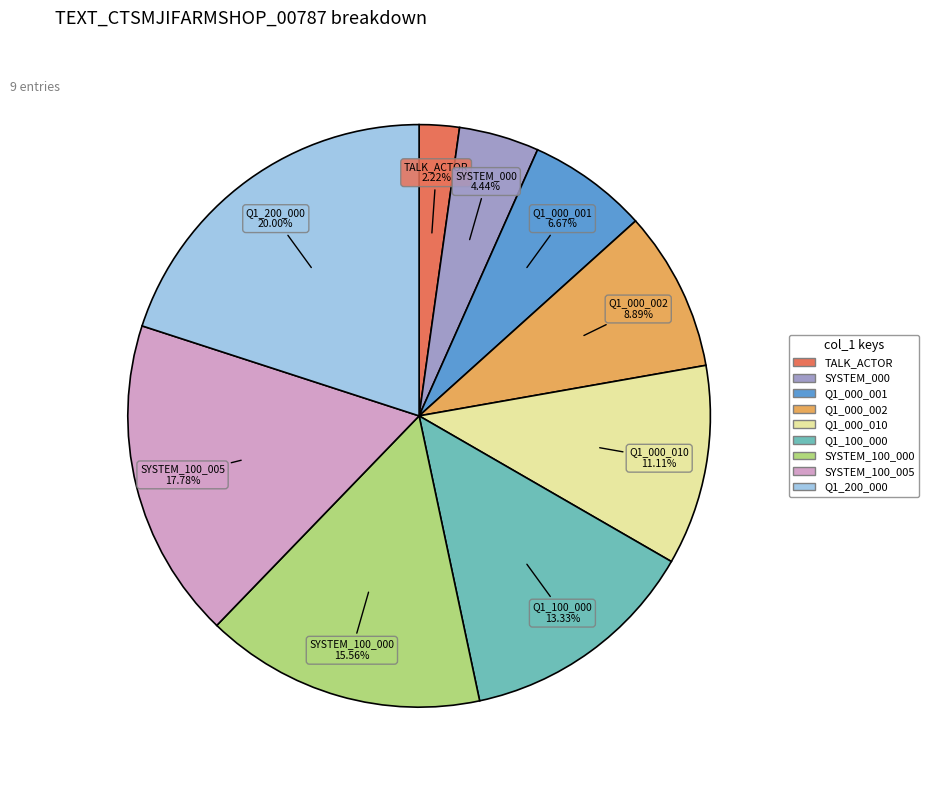

Is there a majority slice in this chart?

No